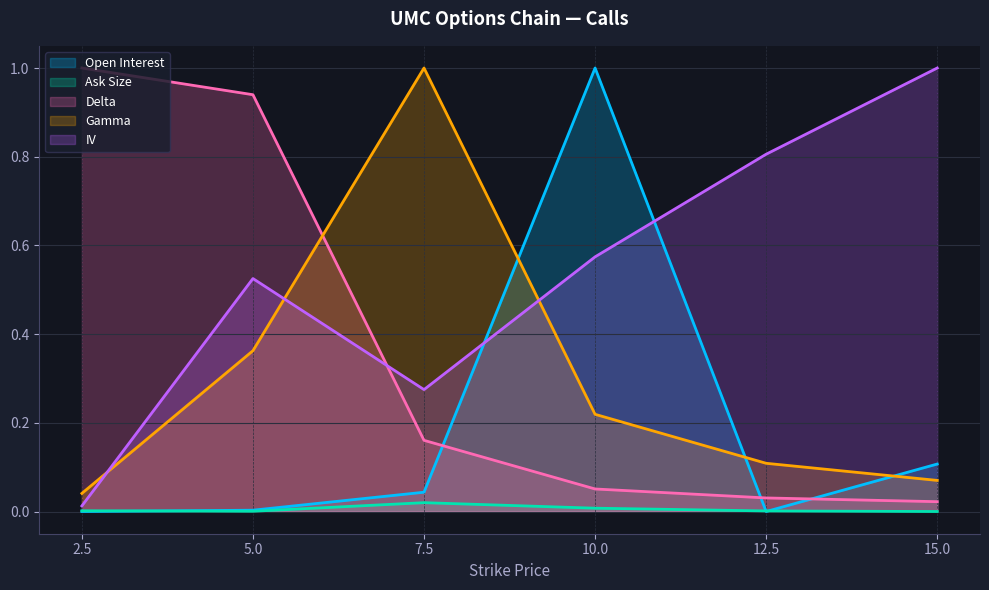

What are all the series names shown in the legend?

Open Interest, Ask Size, Delta, Gamma, IV